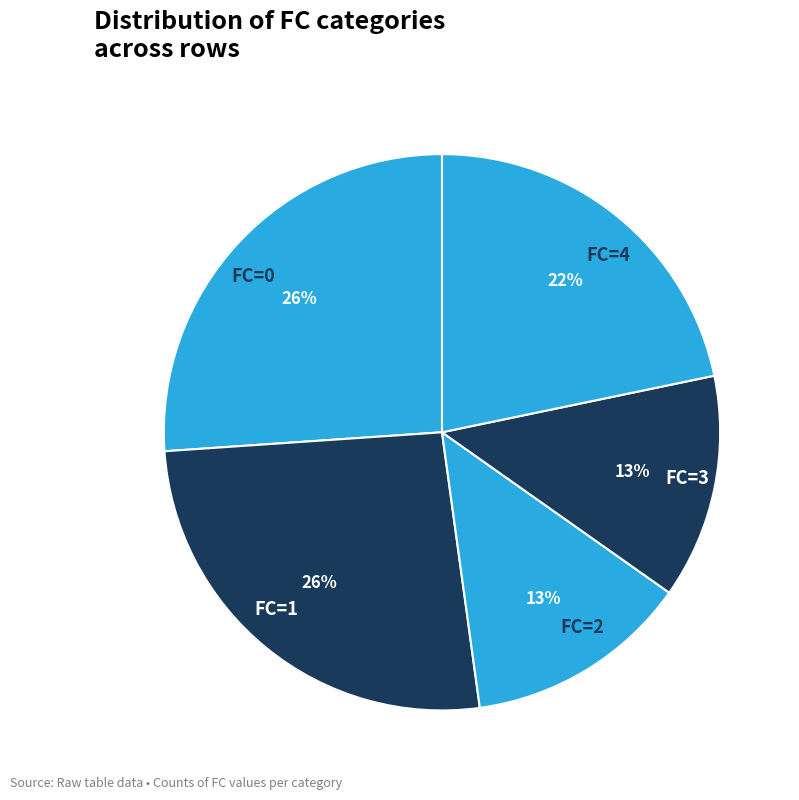

Is it true that FC=1 is 12% of the pie?

False